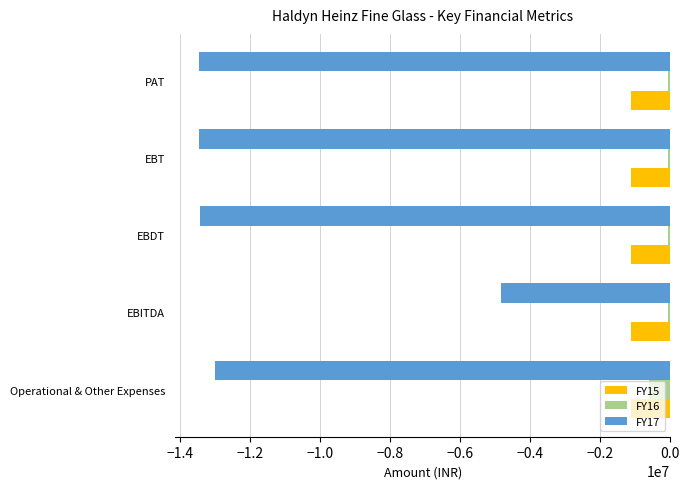

What are all the series names shown in the legend?

FY15, FY16, FY17